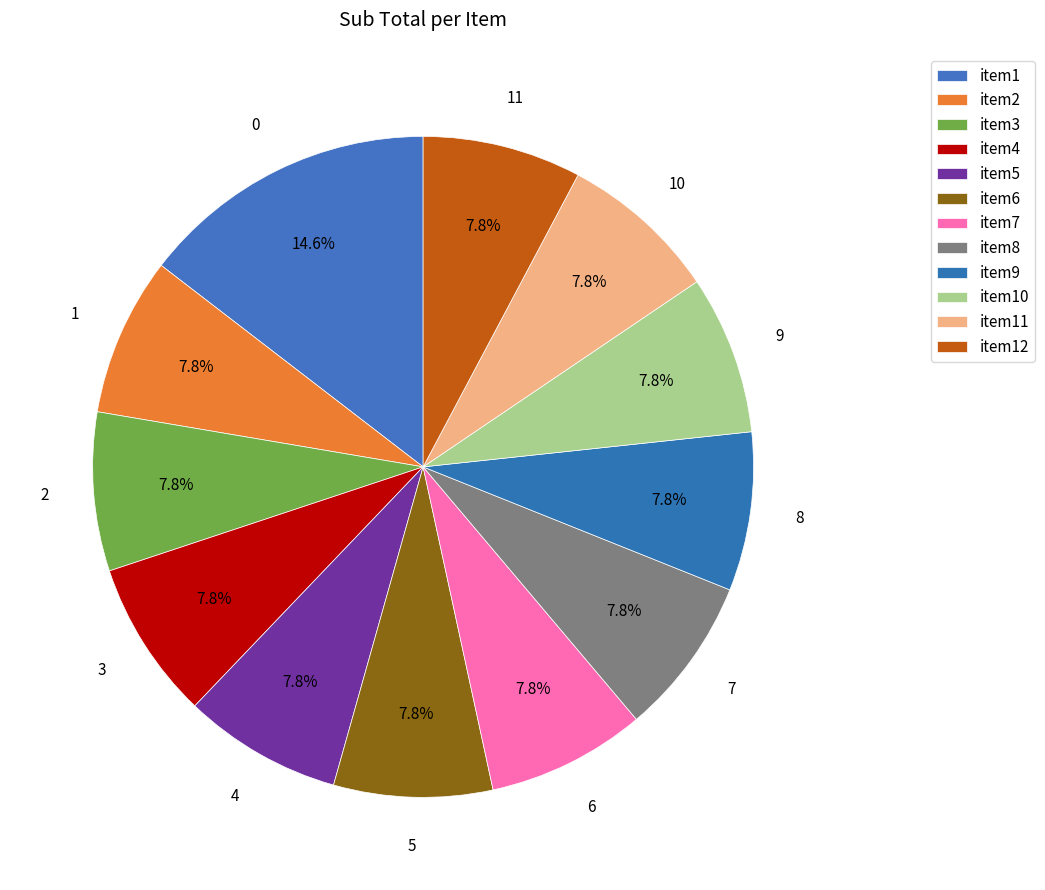

To the nearest percent, what is the difference between the largest and smallest slice percentages?

7%